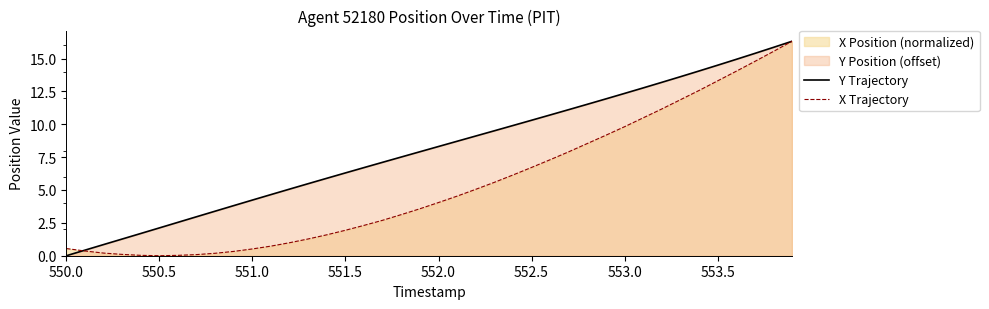

Which series has the largest total across all categories?

Y Trajectory